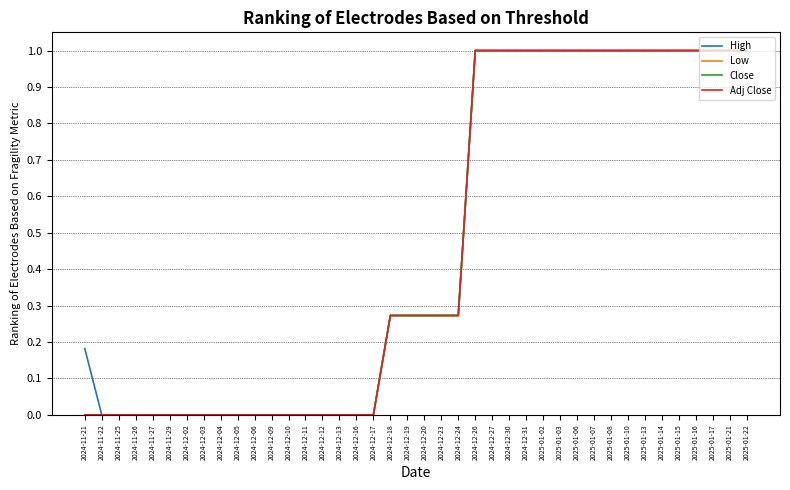

The Adj Close series shows 0.6 at 2025-01-13. True or false?

False